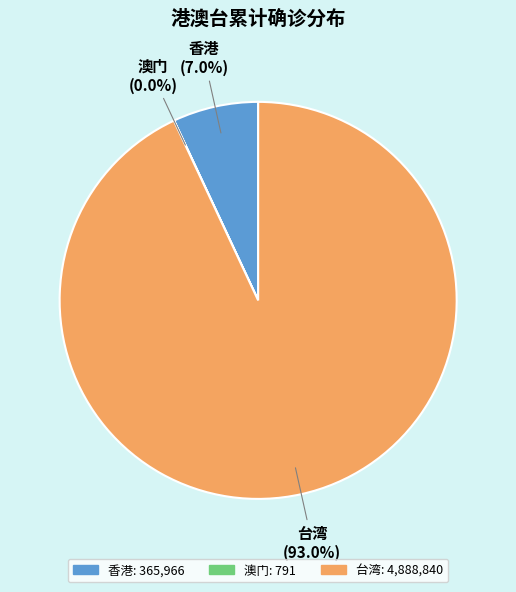

Which category has the biggest portion of the pie?

台湾